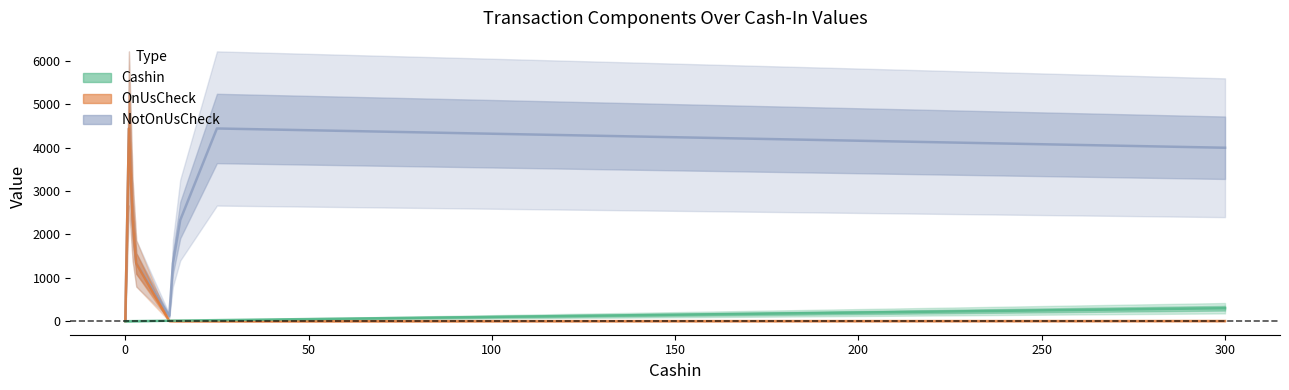

True or false: Cashin and NotOnUsCheck cross at least once.

False